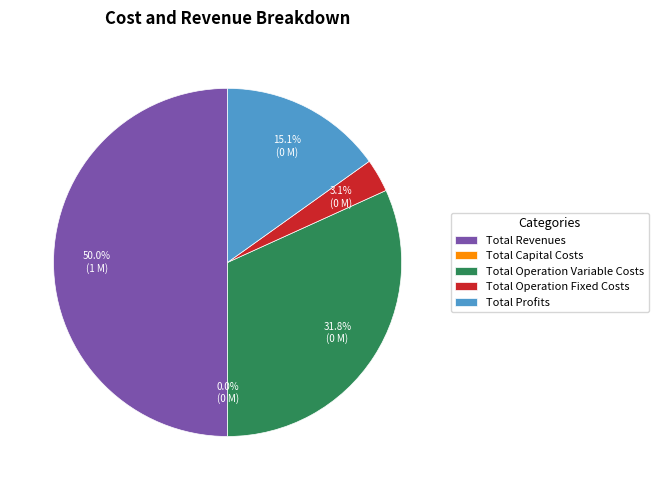

Is it true that Total Profits is 15% of the pie?

True